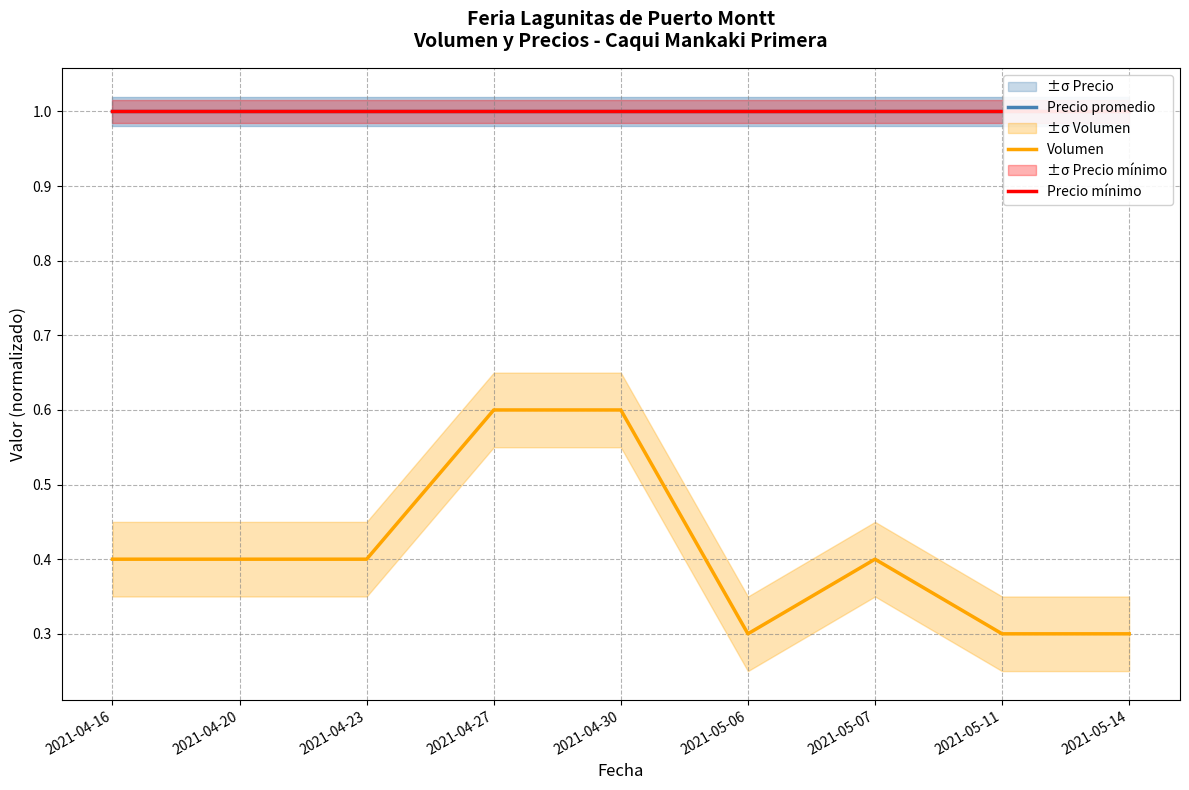

What is the highest value of the Precio mínimo series?

1.0